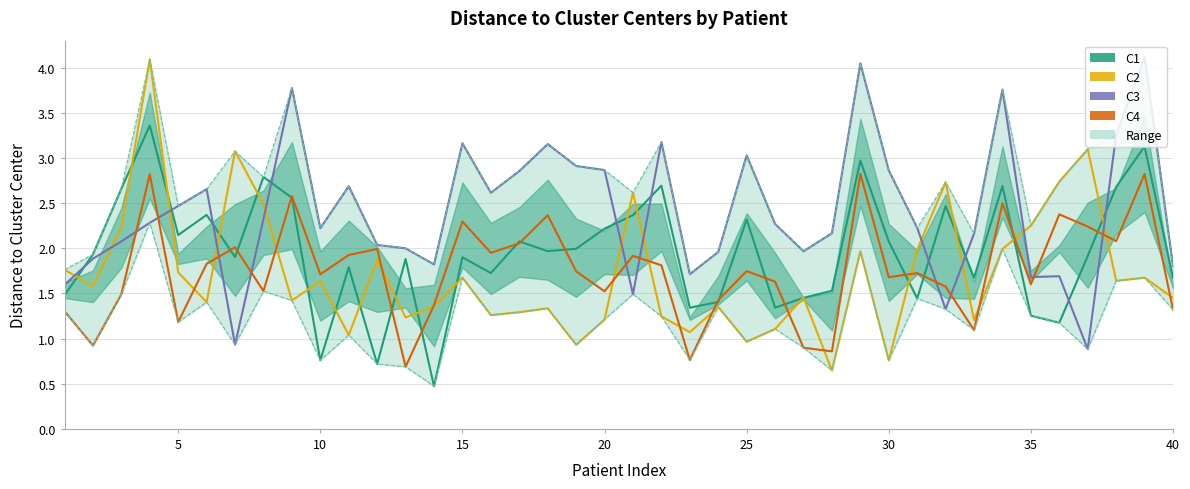

Which series has the widest spread of values?

C2